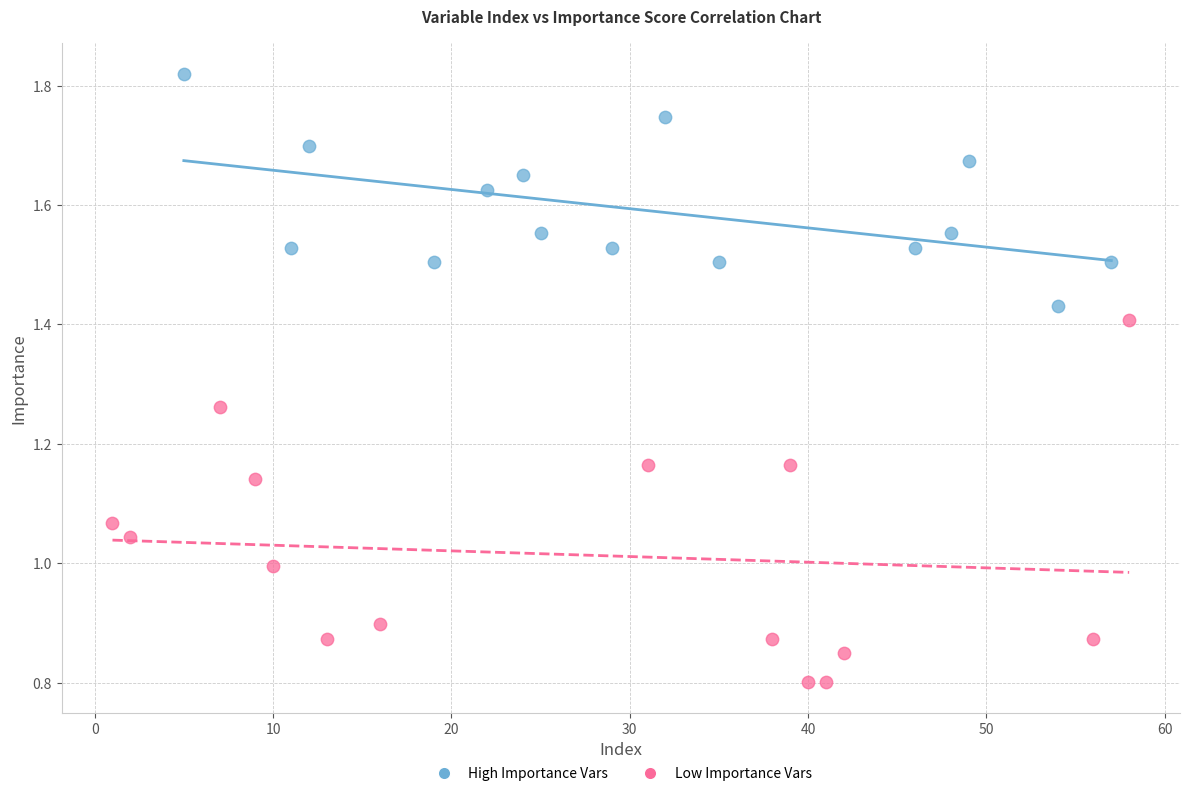

Which series reaches the minimum Y coordinate?

Low Importance Vars